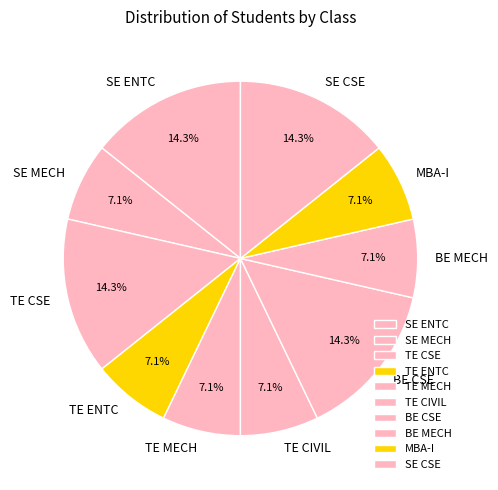

Approximately how many times larger is the value at TE ENTC compared to TE CSE?

0.5